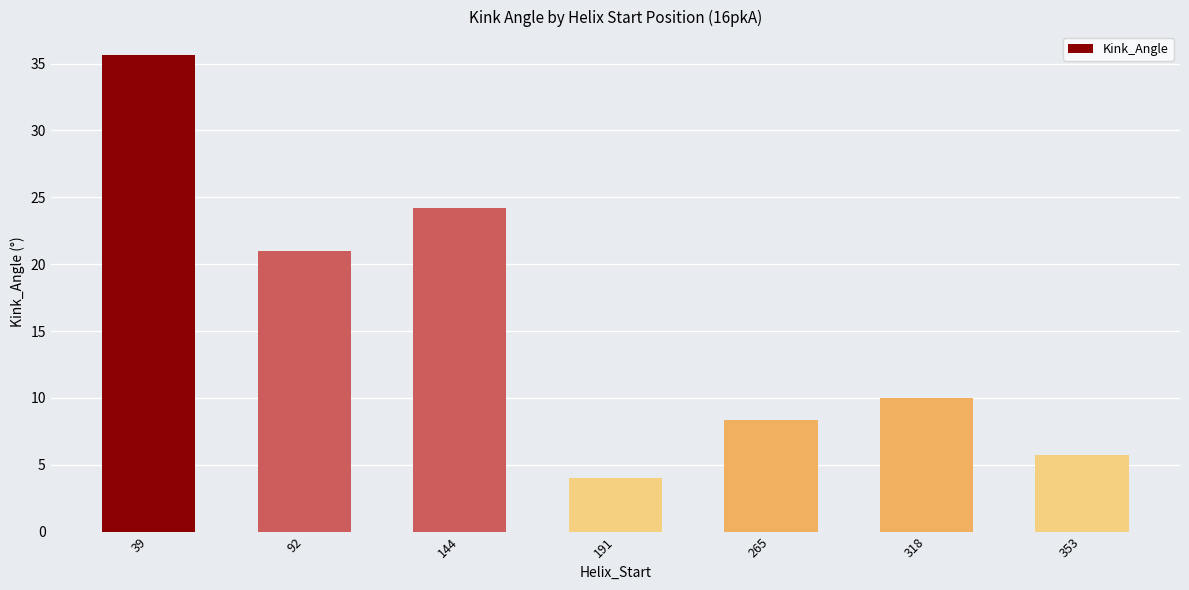

What is the approximate value at 39?

35.6